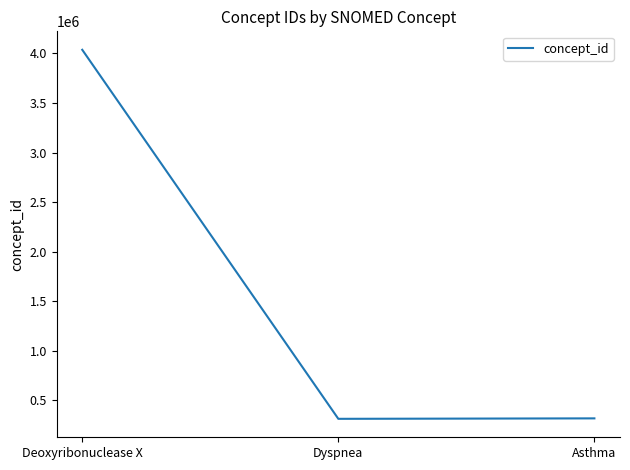

What is the minimum value shown in the chart?

312437